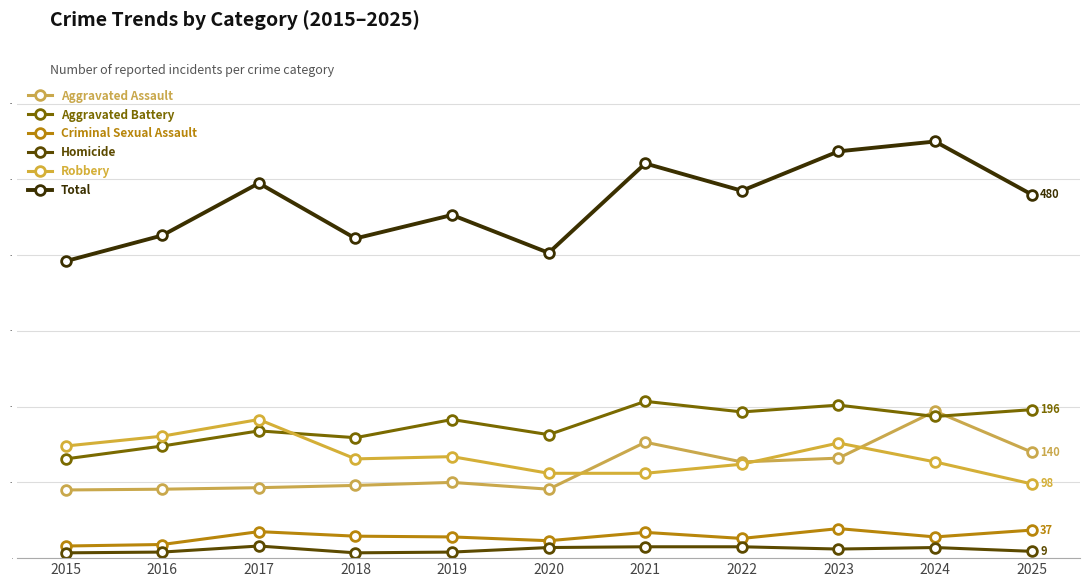

Between 2022 and 2017, which is larger?

2022